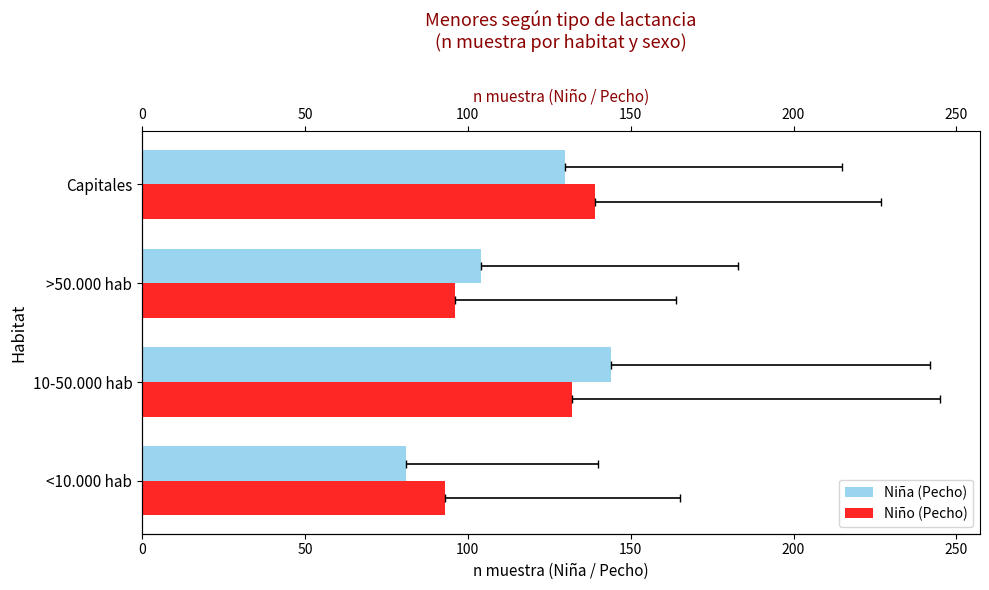

Does the chart contain any negative values?

No